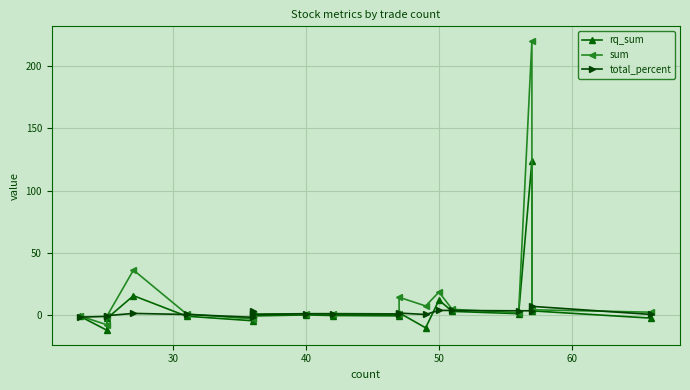

What are all the series names shown in the legend?

rq_sum, sum, total_percent